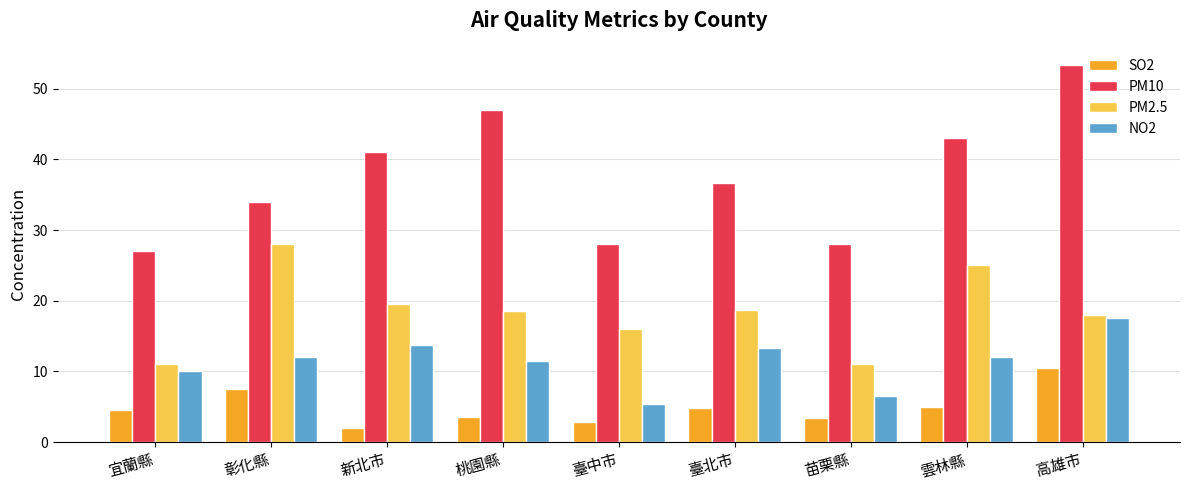

What is the sum of the NO2 values at 雲林縣 and 彰化縣?

24.0